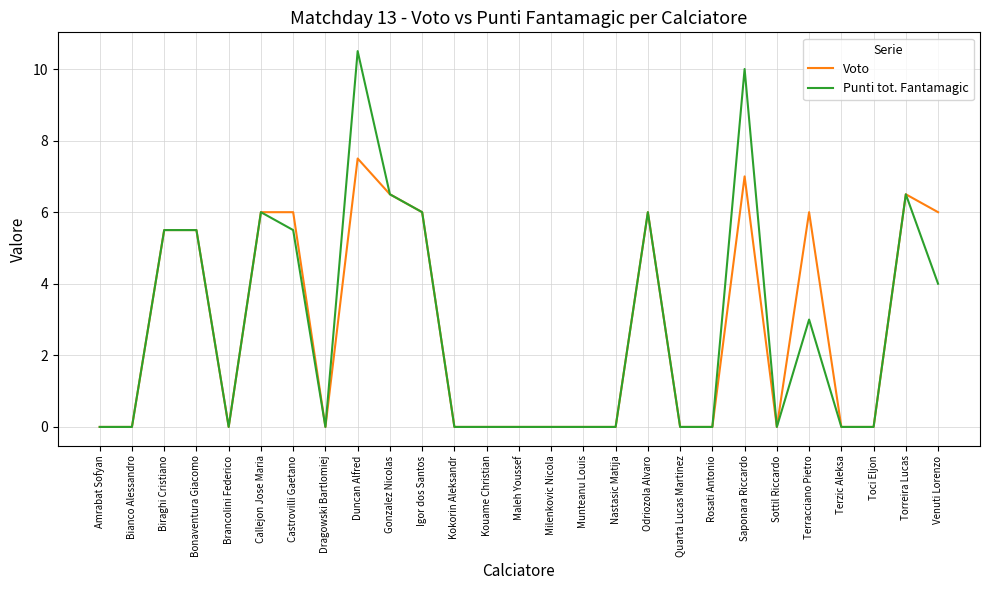

Which series has the largest range (max minus min)?

Punti tot. Fantamagic